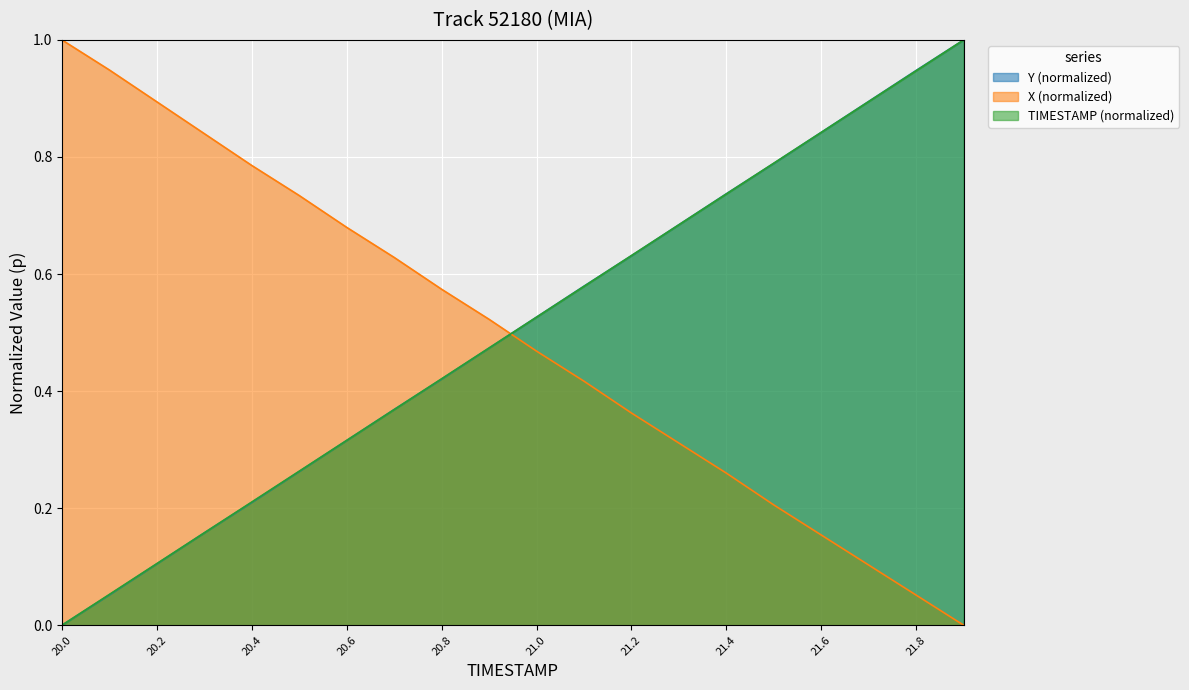

Does the chart display data point markers on the line(s)?

No